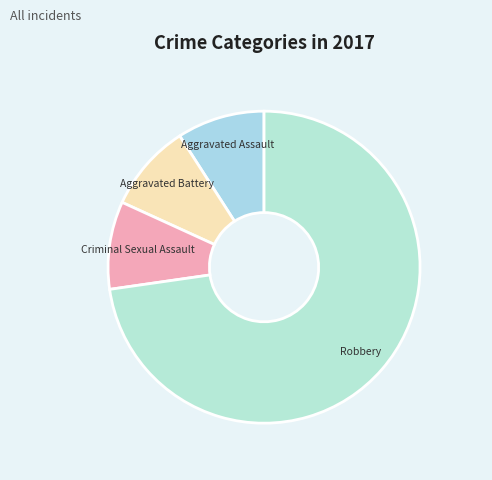

How many slices are in this pie chart?

4